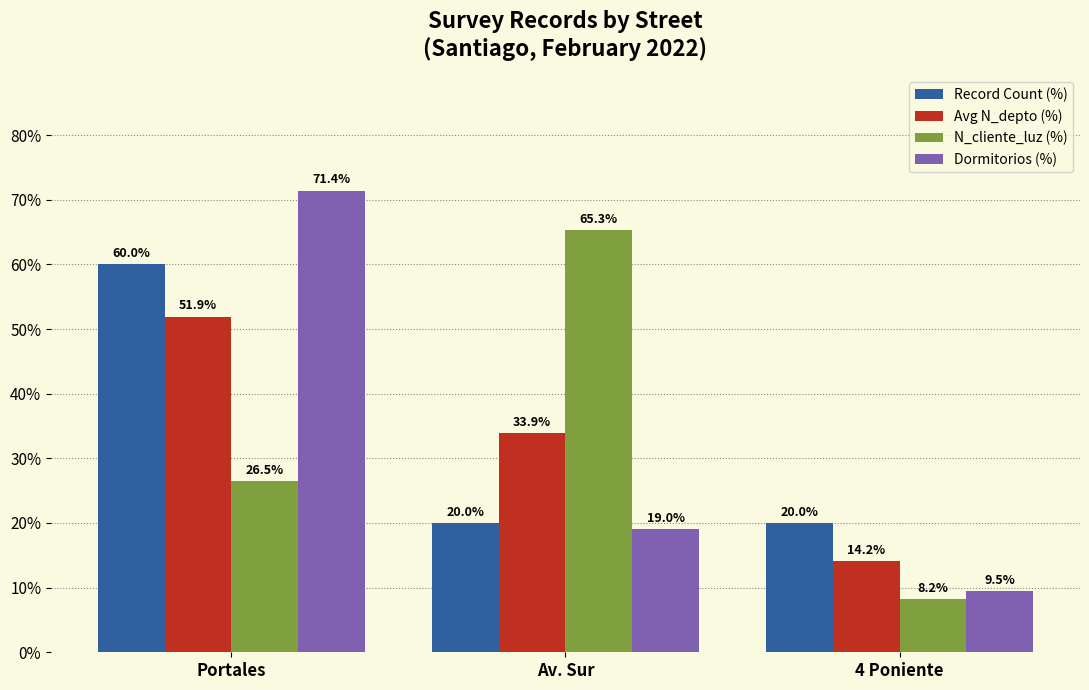

The N_cliente_luz (%) series shows 8.2 at 4 Poniente. True or false?

True